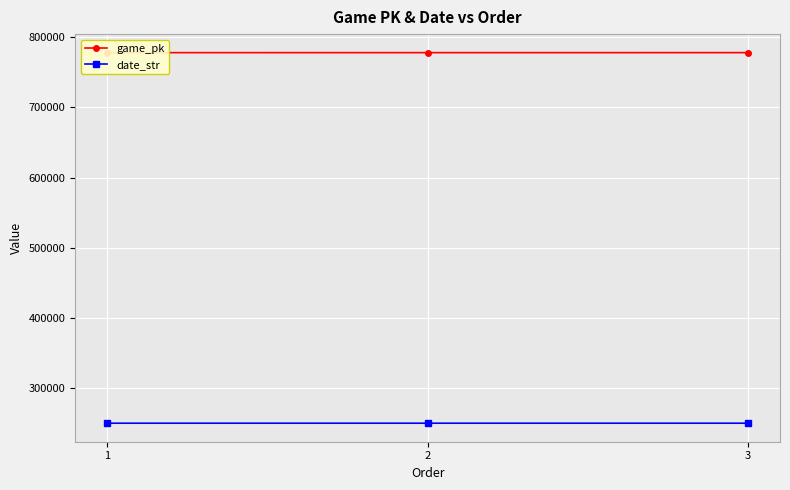

Where is game_pk nearest to the value 778068?

2